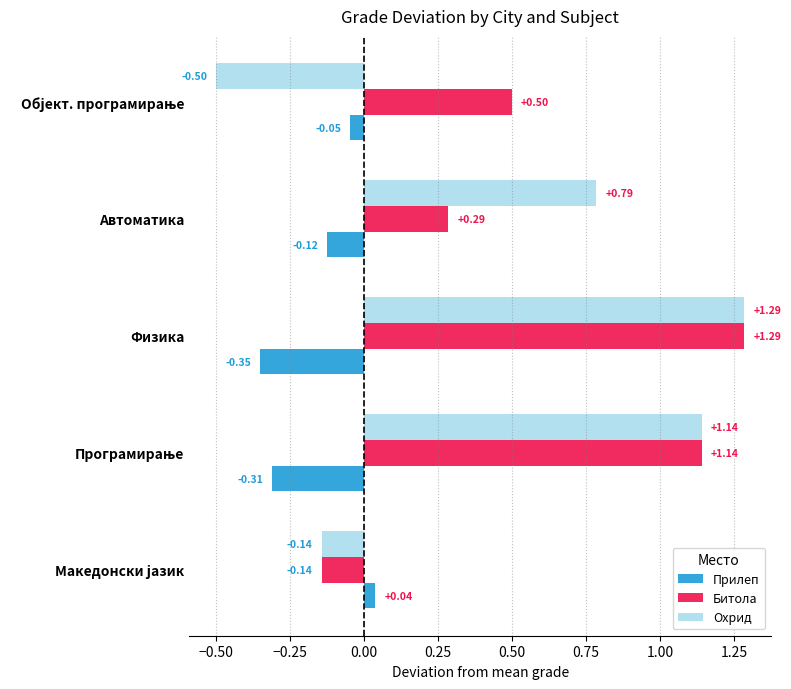

What is the spread (max minus min) of values at Физика?

1.6